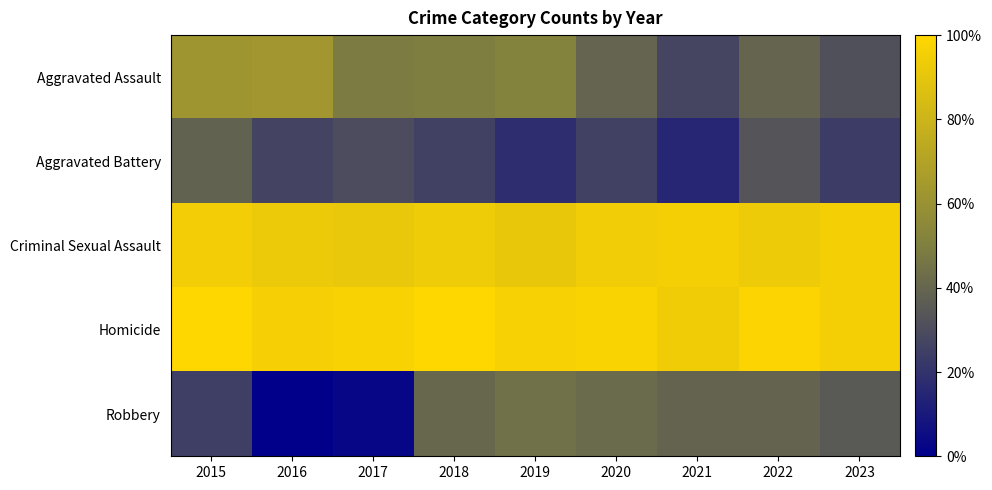

Which series has the widest spread of values?

Robbery